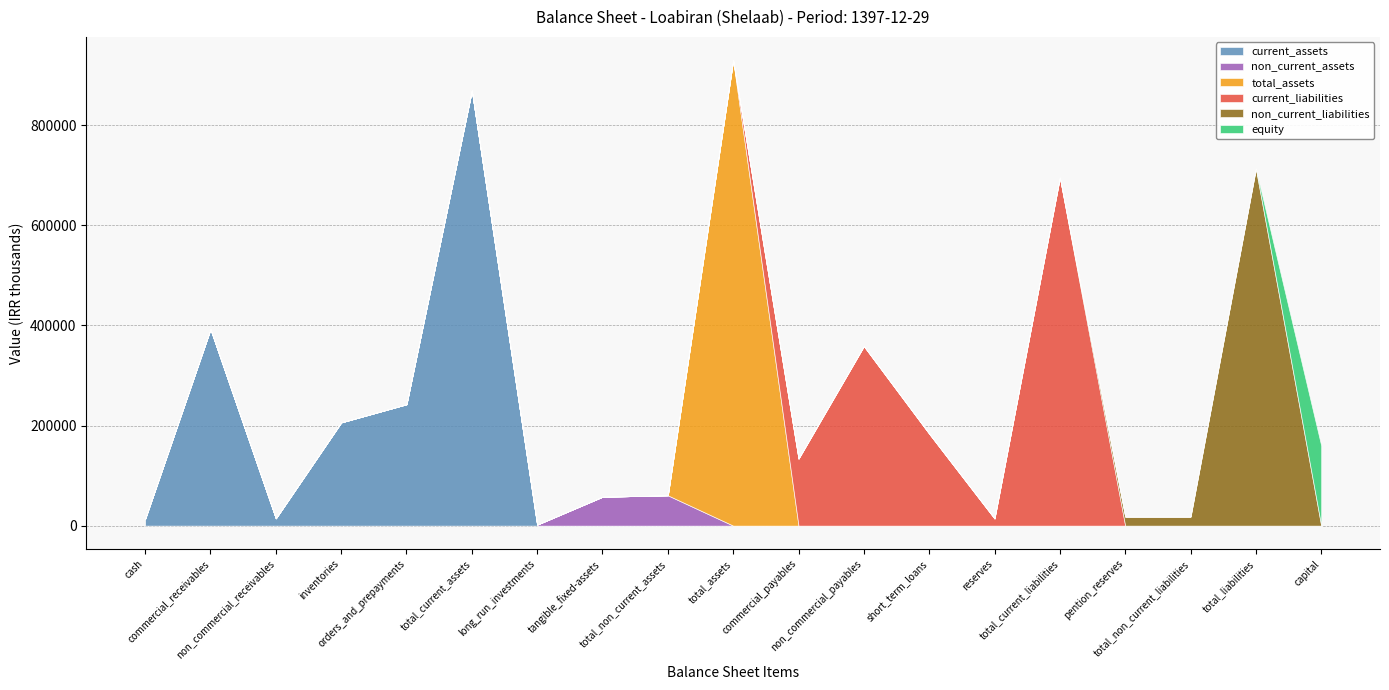

At how many categories does at least one series exceed 584227?

4